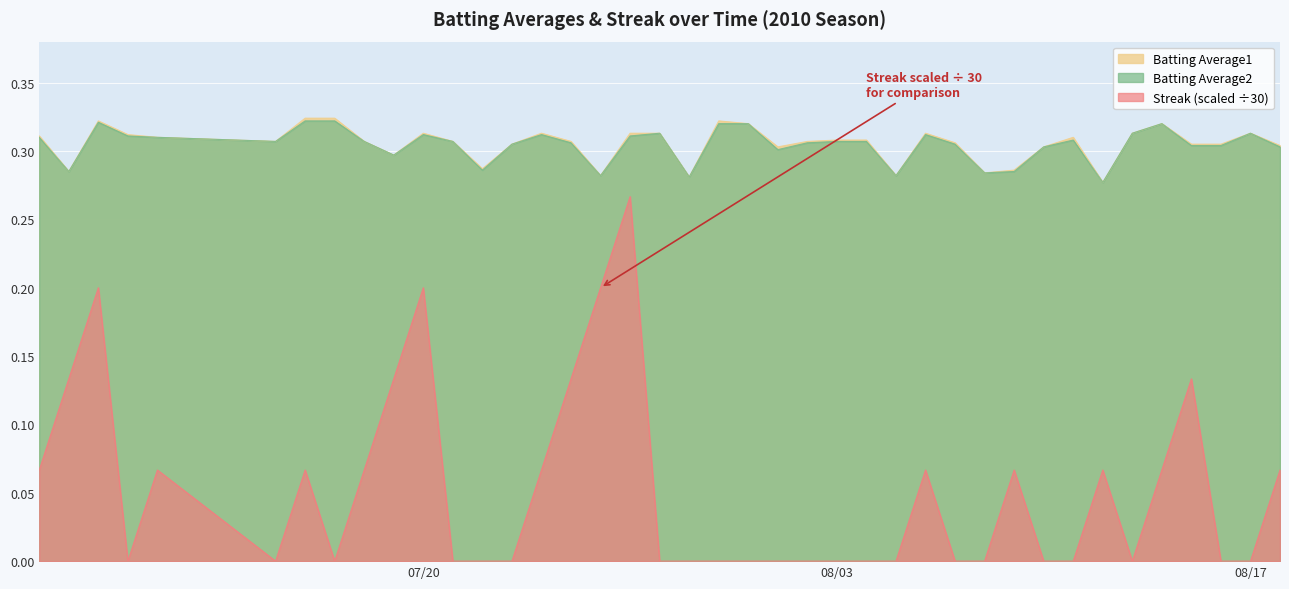

At how many categories does at least one series exceed 0?

40